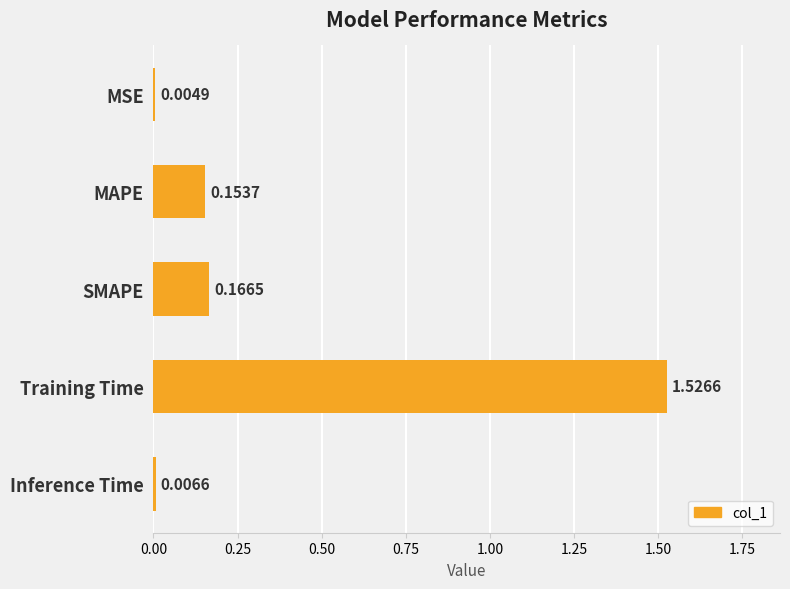

At which label is the value closest to 0?

MSE